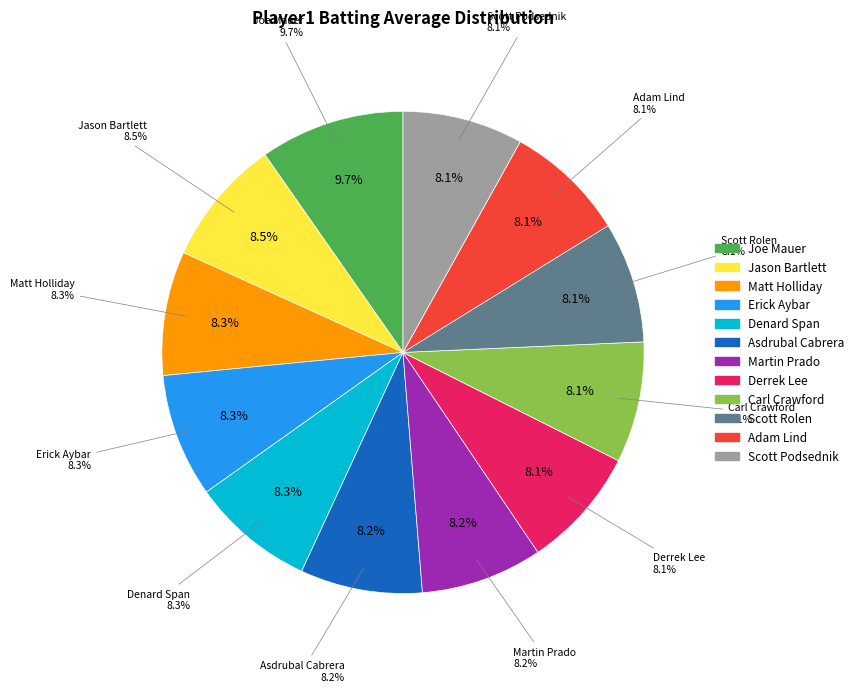

Is there any slice that represents more than half of the pie?

No